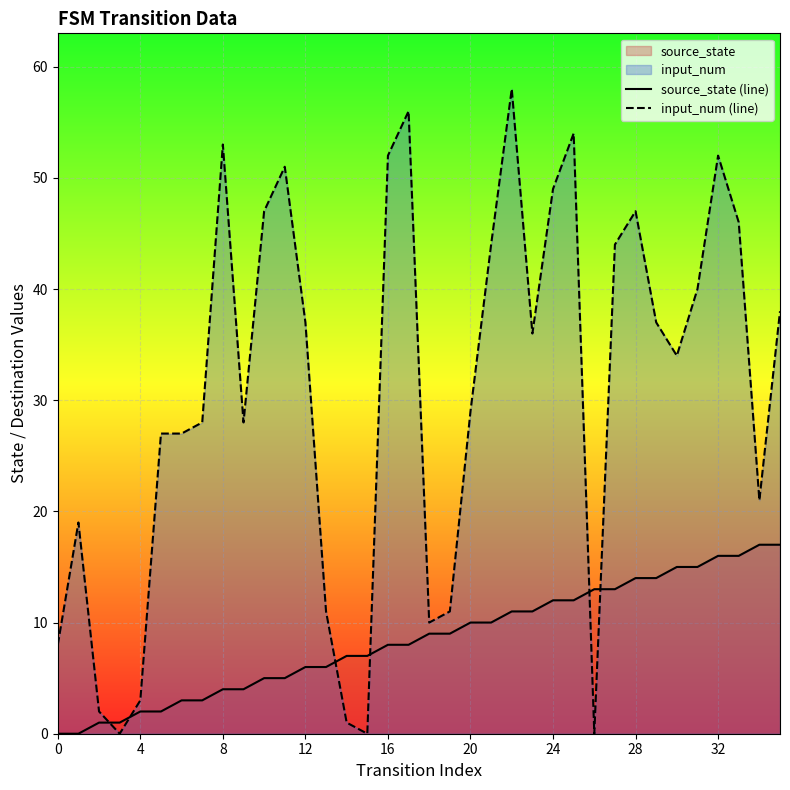

Does the chart display data point markers on the line(s)?

No